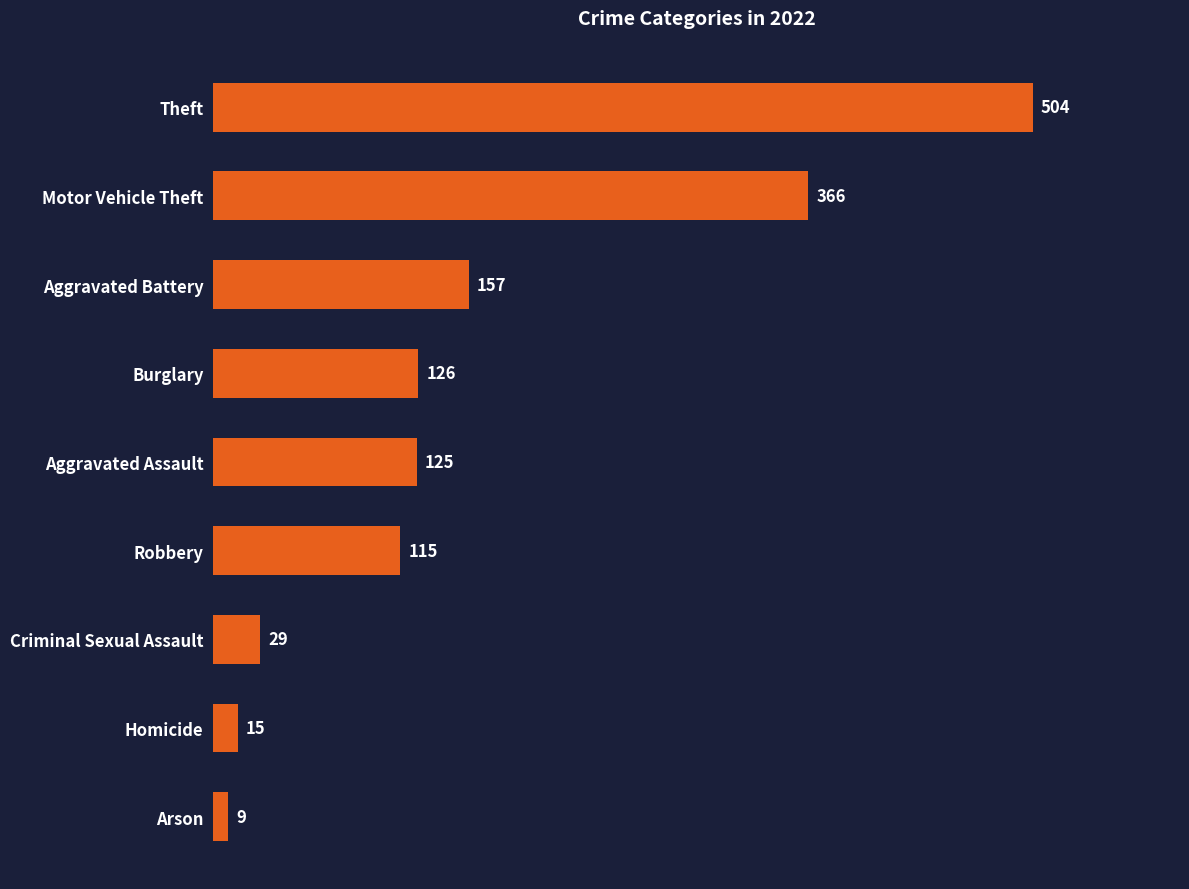

Reading top to bottom, transcribe all the data shown in this chart.

504	366	157	126	125	115	29	15	9